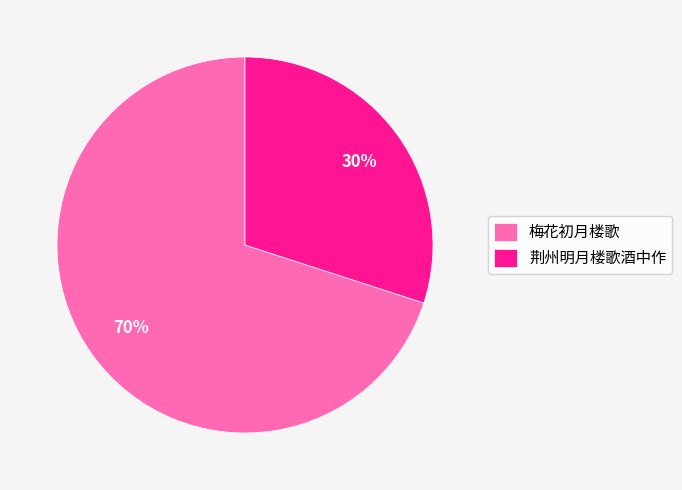

Which category has the smallest portion of the pie?

荆州明月楼歌酒中作